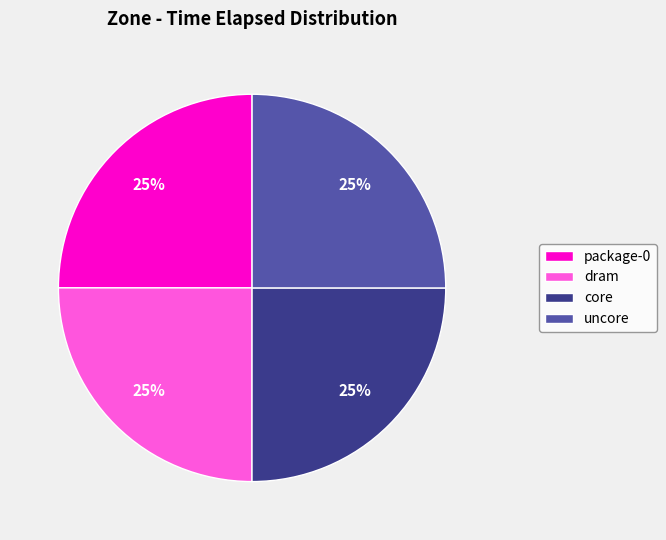

What is the ratio of the value at package-0 to the value at dram?

1.0